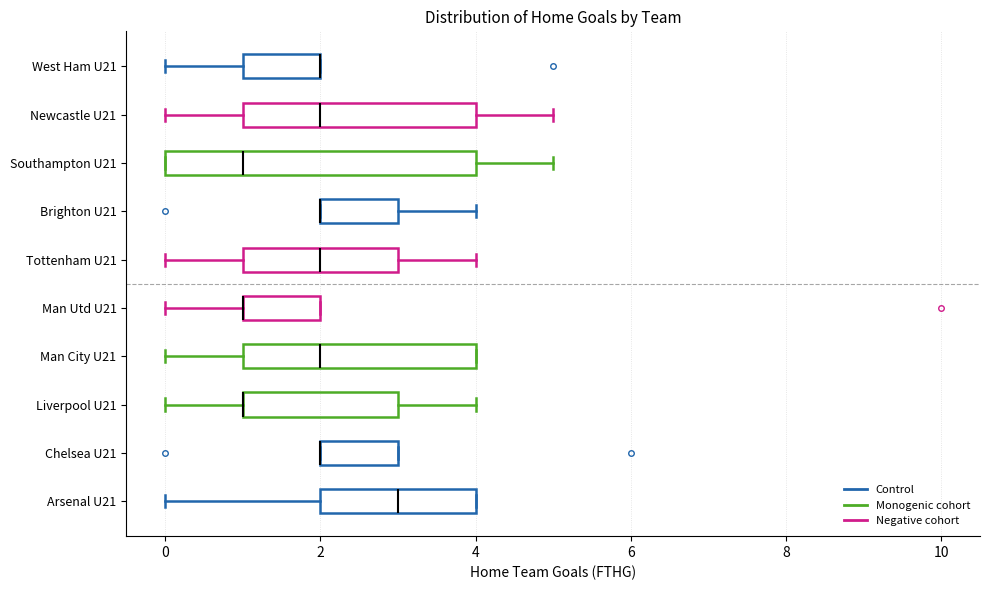

Where is the right edge of the box for Man City U21 on the x-axis? The values are not printed on the chart, so give them approximately, as read against the axis.

4